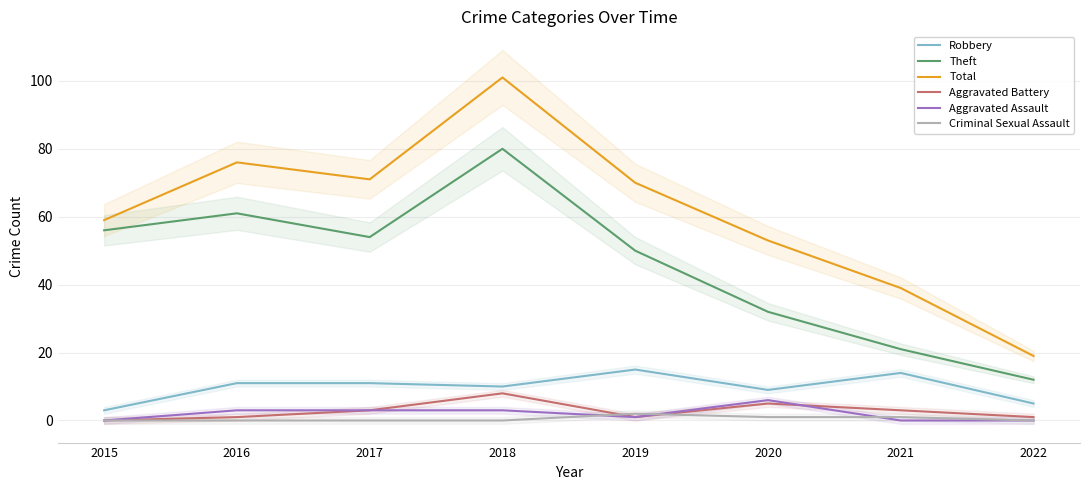

Reading left to right, what are all the values shown in this chart?

Robbery: 3	11	11	10	15	9	14	5
Theft: 56	61	54	80	50	32	21	12
Total: 59	76	71	101	70	53	39	19
Aggravated Battery: 0	1	3	8	1	5	3	1
Aggravated Assault: 0	3	3	3	1	6	0	0
Criminal Sexual Assault: 0	0	0	0	2	1	1	0